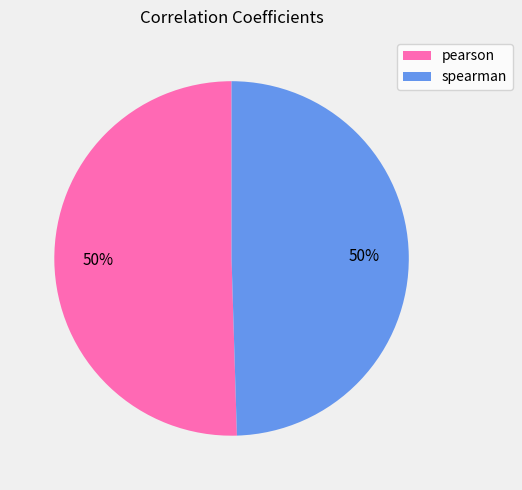

Count the number of slices in the pie.

2